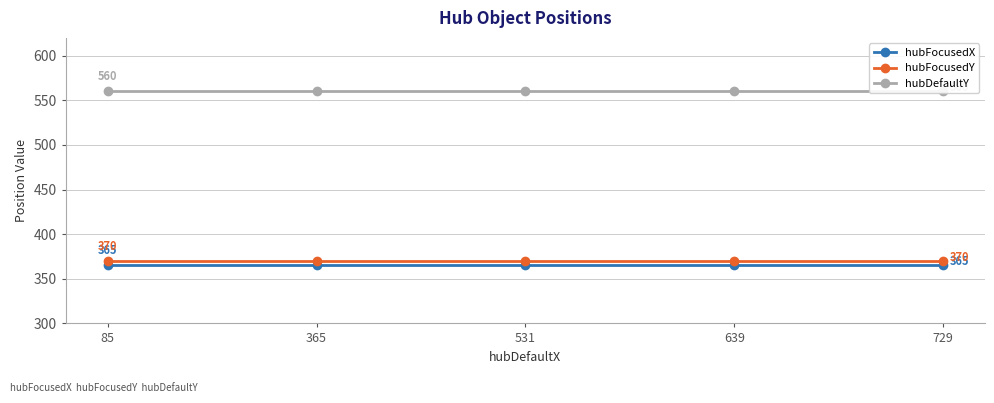

What is the average value of the hubDefaultY series?

560